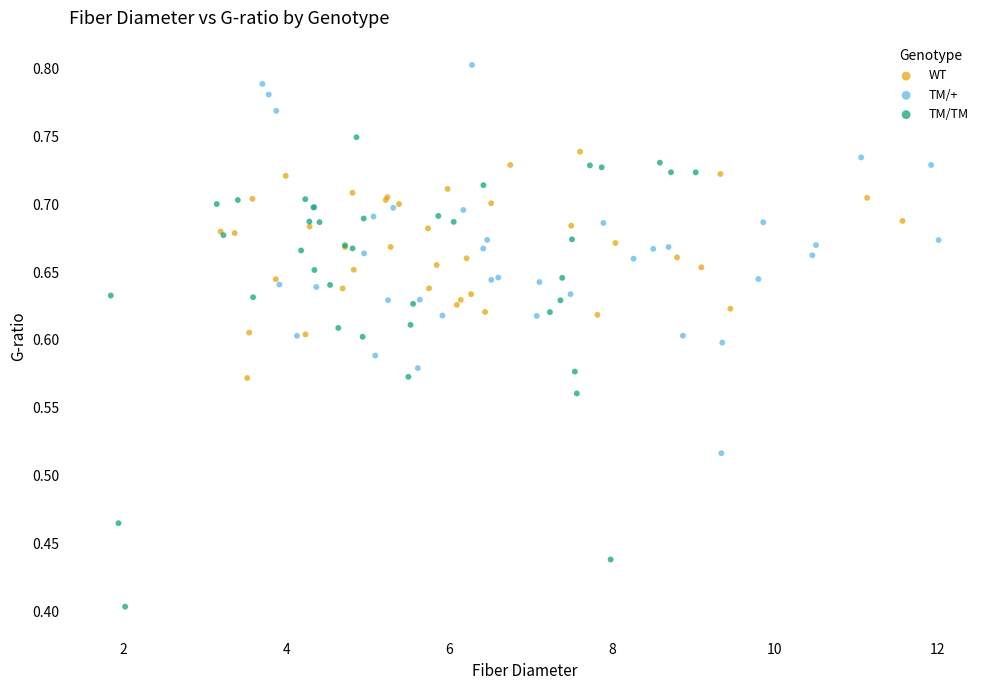

What are all the series names shown in the legend?

WT, TM/+, TM/TM